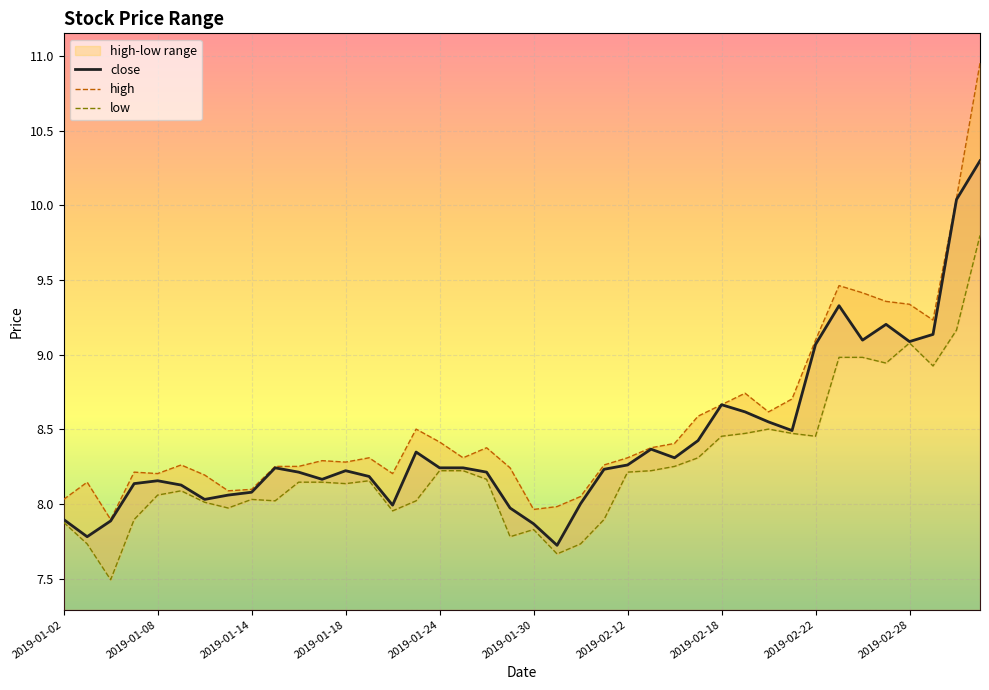

What is the value of the close point at the 17th from the left?

8.2